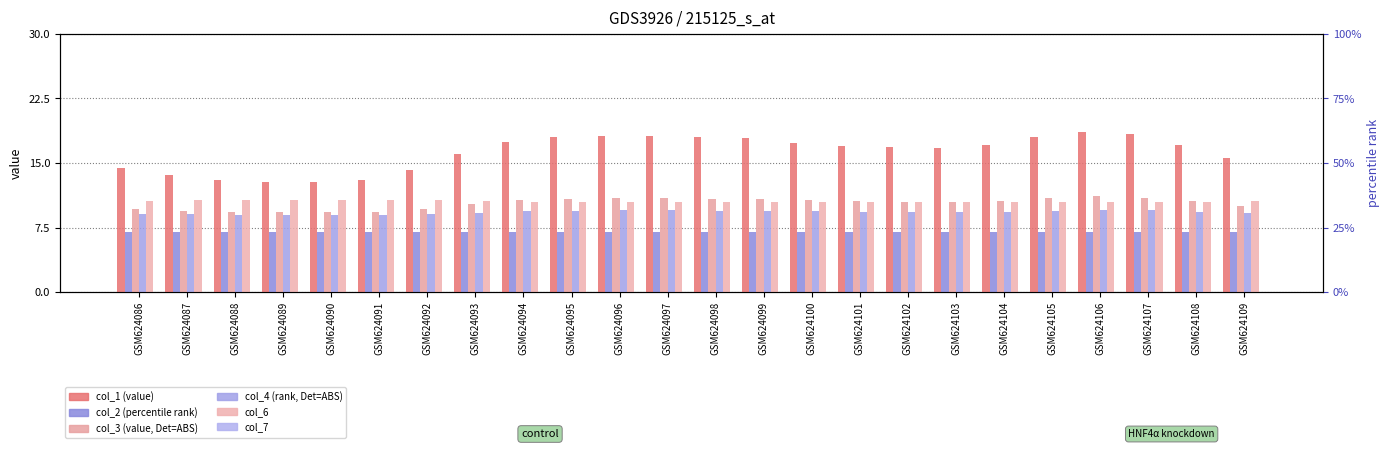

How many groups of bars are there?

24